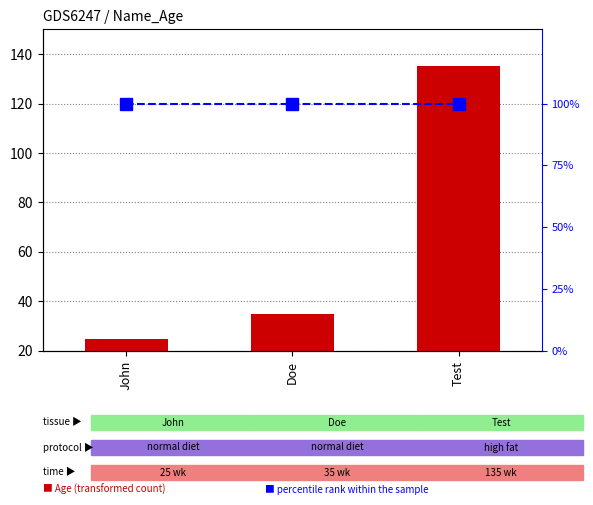

Which series has the widest spread of values?

Age